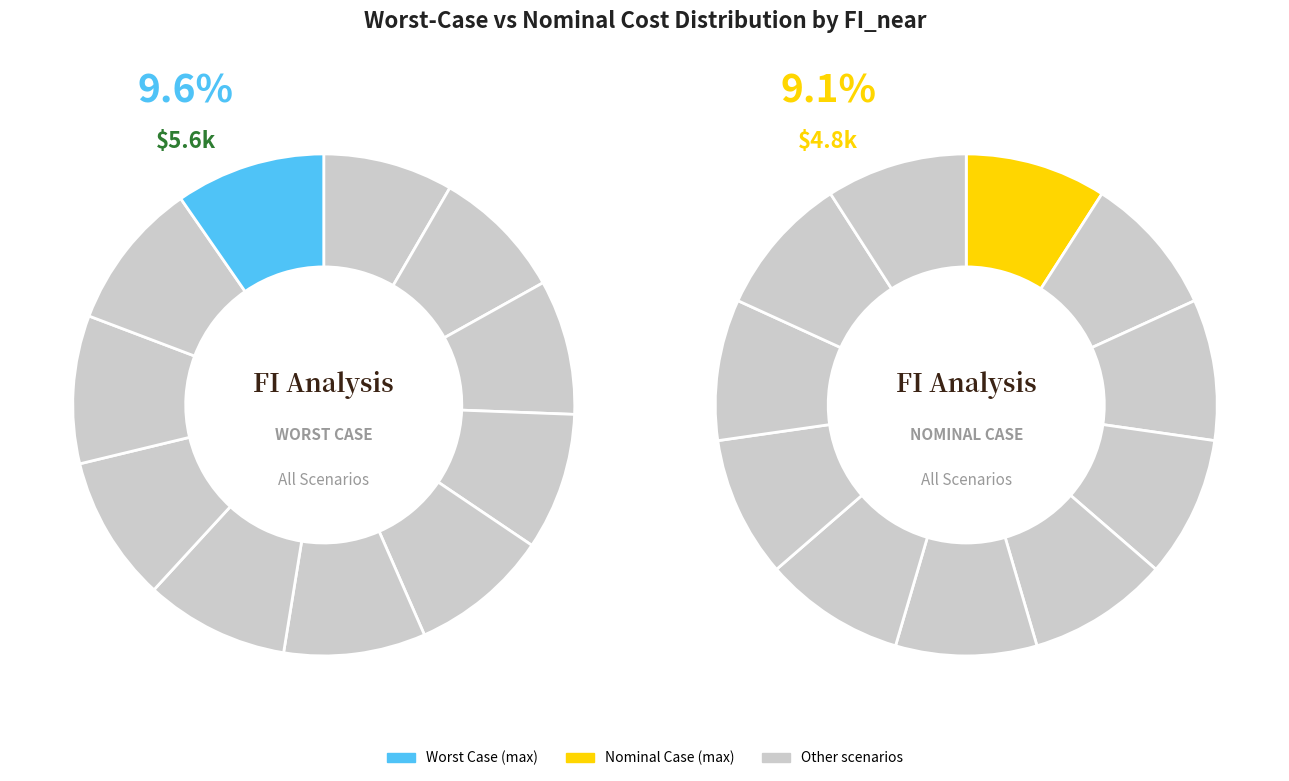

How much of the chart is everything except 9?

90.4%